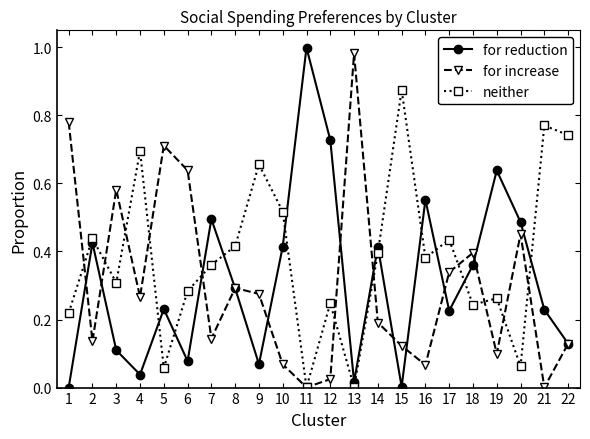

Is the value of for reduction at 10 greater than the value of neither at 15?

No